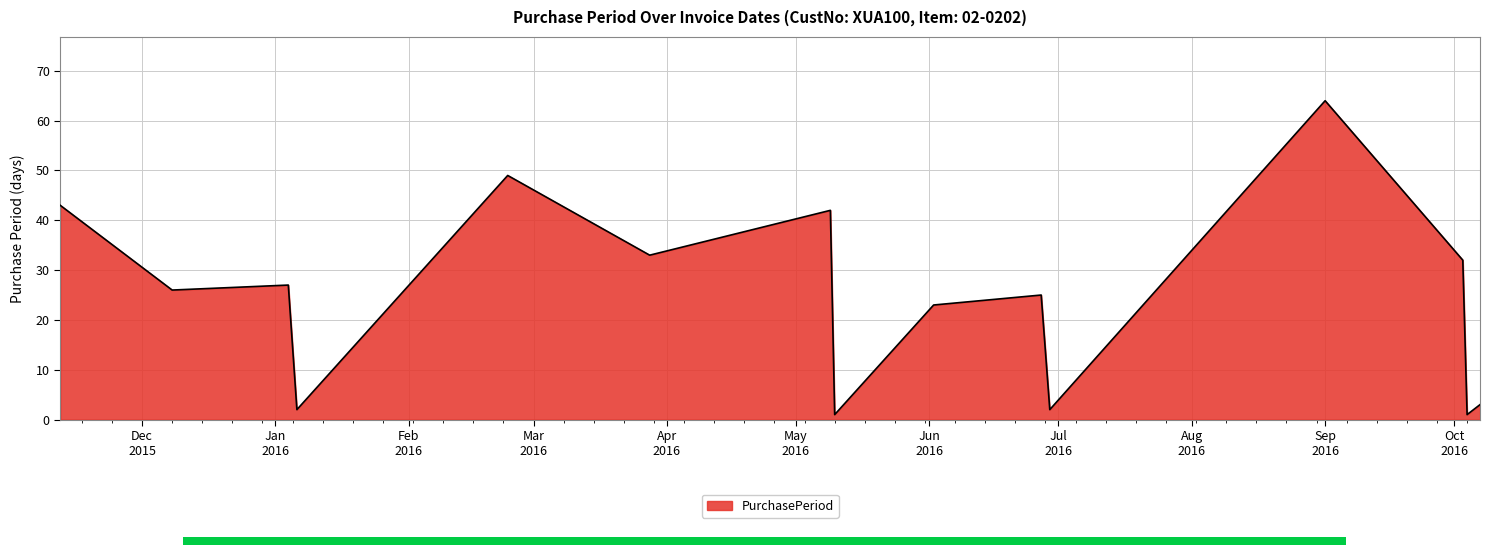

Where is the first local minimum?

2015-12-08